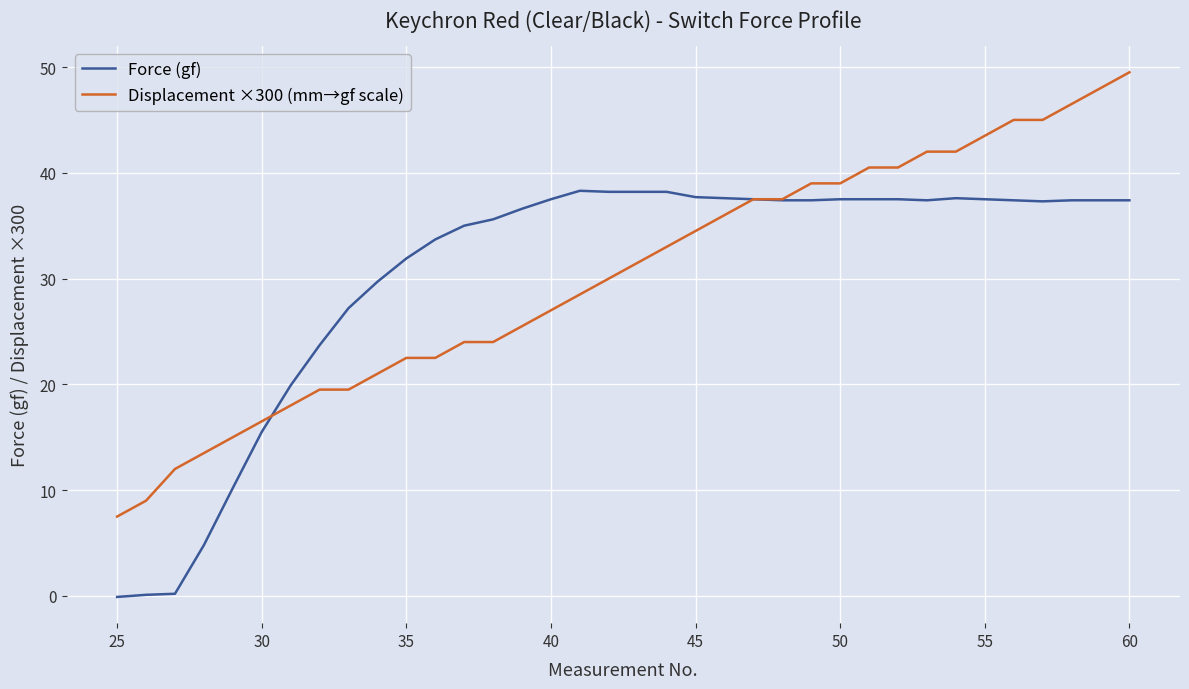

List the series in order of their peak value, lowest first.

Force (gf), Displacement ×300 (mm→gf scale)